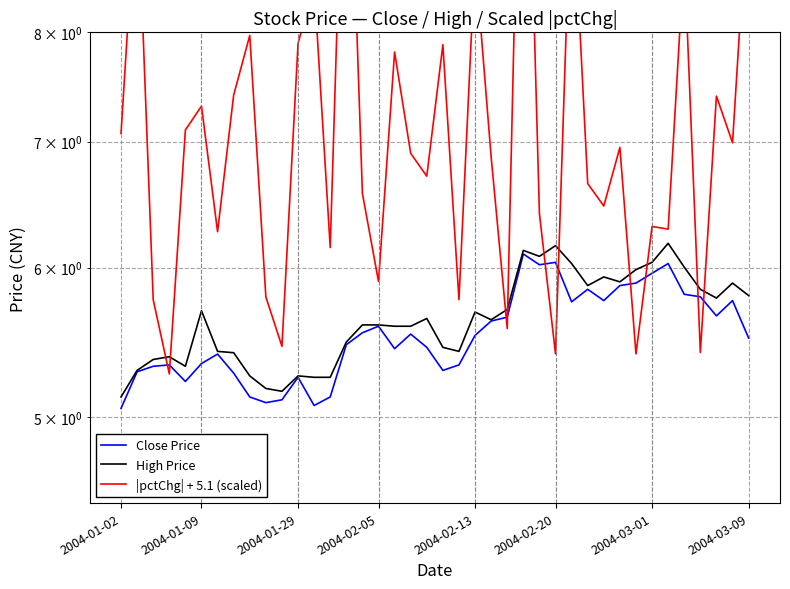

Which series changed the most between 2004-02-05 and 8?

|pctChg| + 5.1 (scaled)